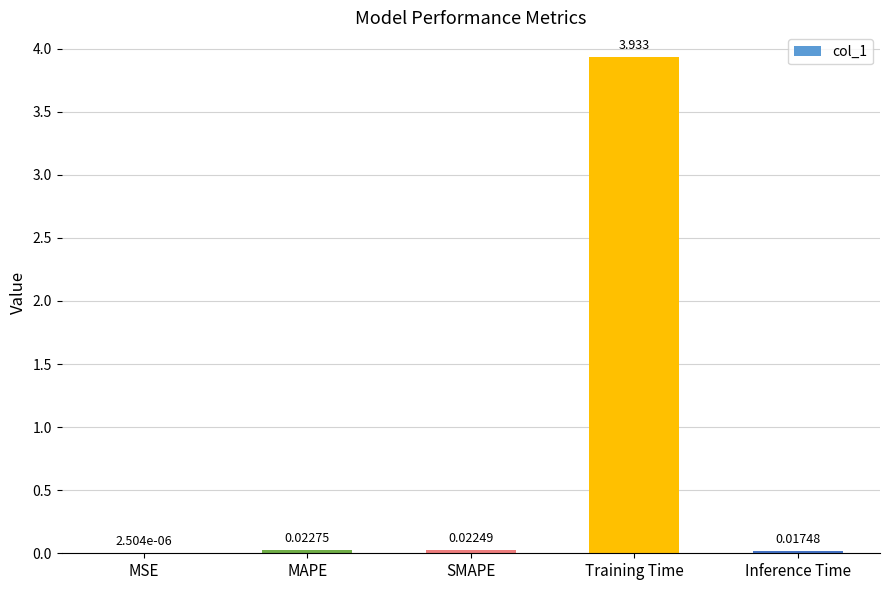

Where is the data nearest to the value 1?

MAPE